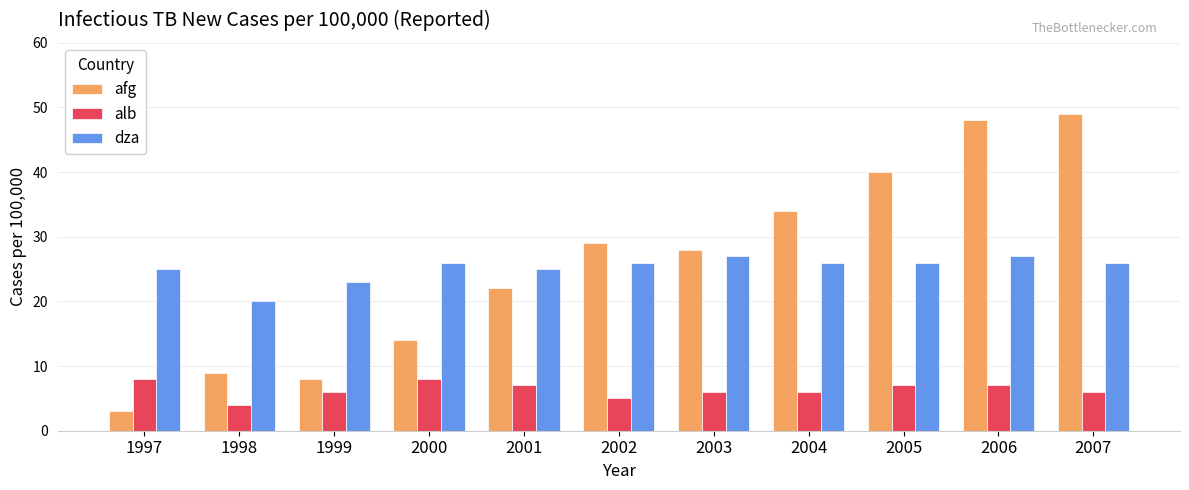

The value of dza at 2007 is 26. True or false?

True